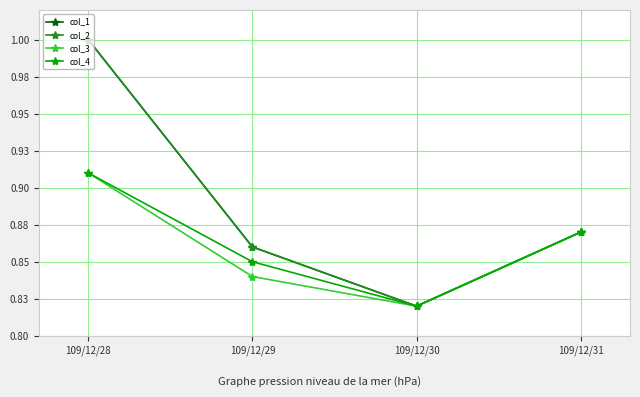

Which series changed the most between 109/12/28 and 109/12/29?

col_1